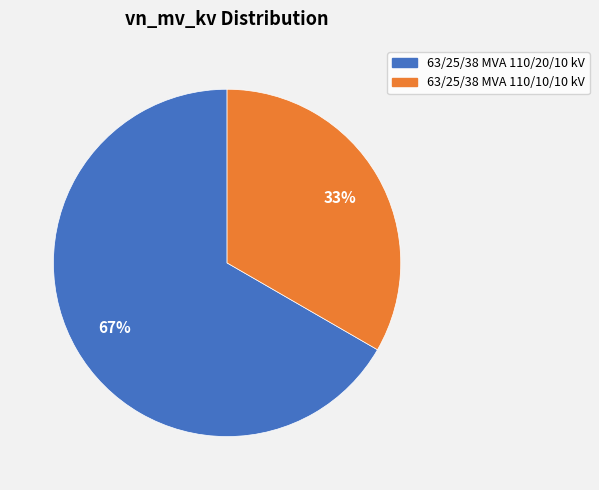

What is the majority slice?

63/25/38 MVA 110/20/10 kV